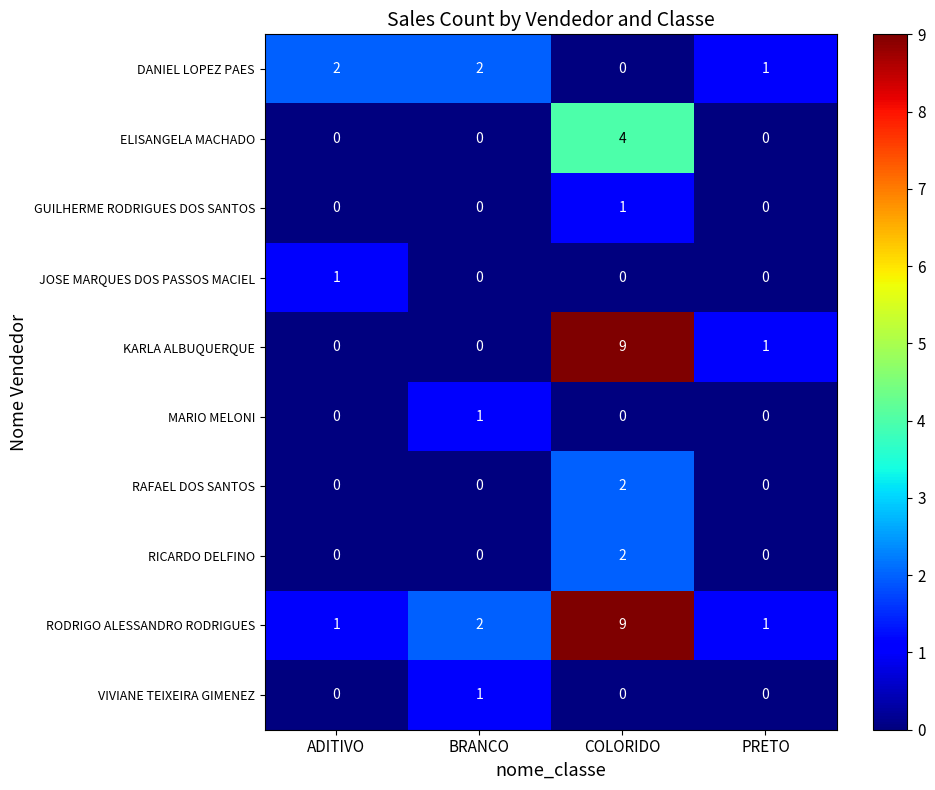

At which category is the sum across all series the highest?

COLORIDO